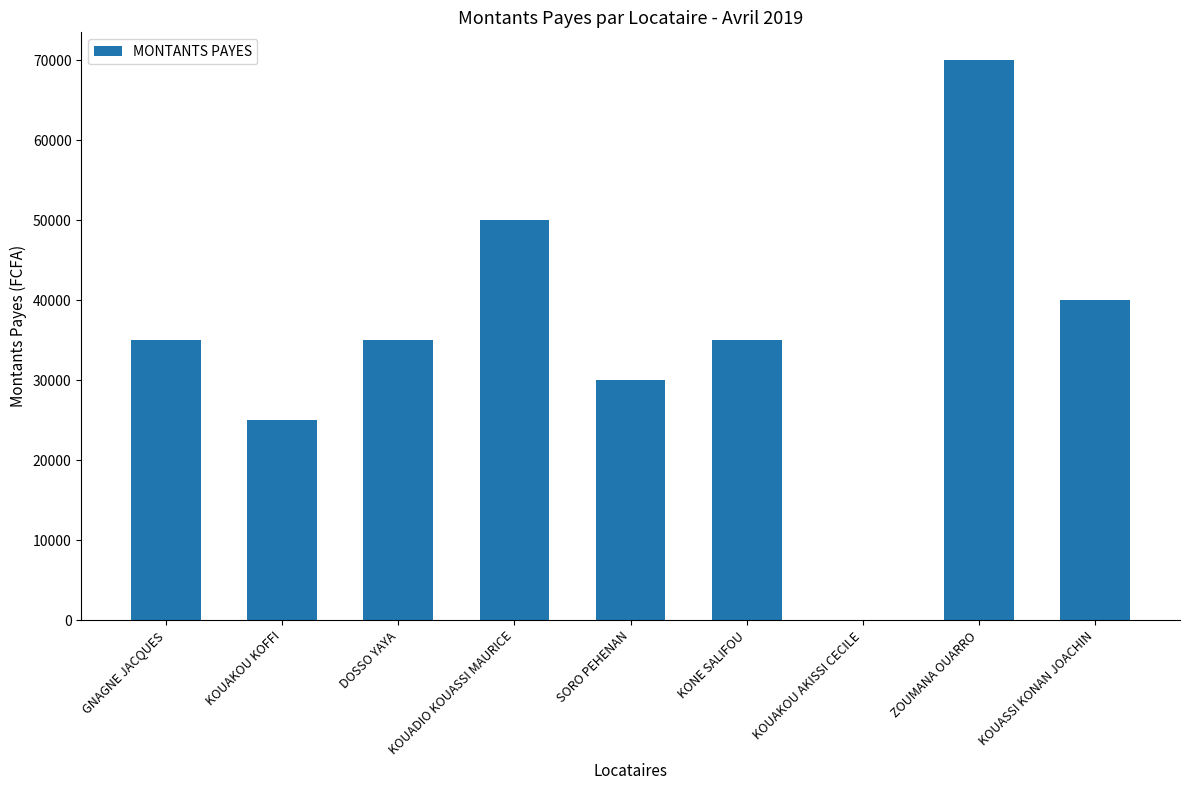

Reading left to right, extract all data points from this chart.

GNAGNE JACQUES=35000	KOUAKOU KOFFI=25000	DOSSO YAYA=35000	KOUADIO KOUASSI MAURICE=50000	SORO PEHENAN=30000	KONE SALIFOU=35000	KOUAKOU AKISSI CECILE=0	ZOUMANA OUARRO=70000	KOUASSI KONAN JOACHIN=40000